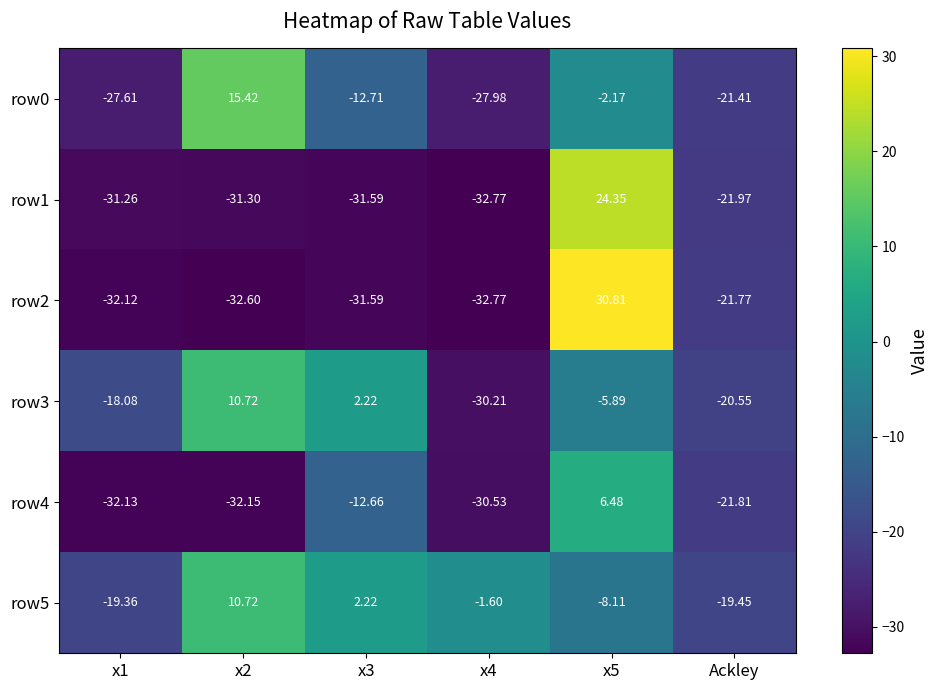

Is the value of row5 at x4 greater than the value of row2 at Ackley?

Yes